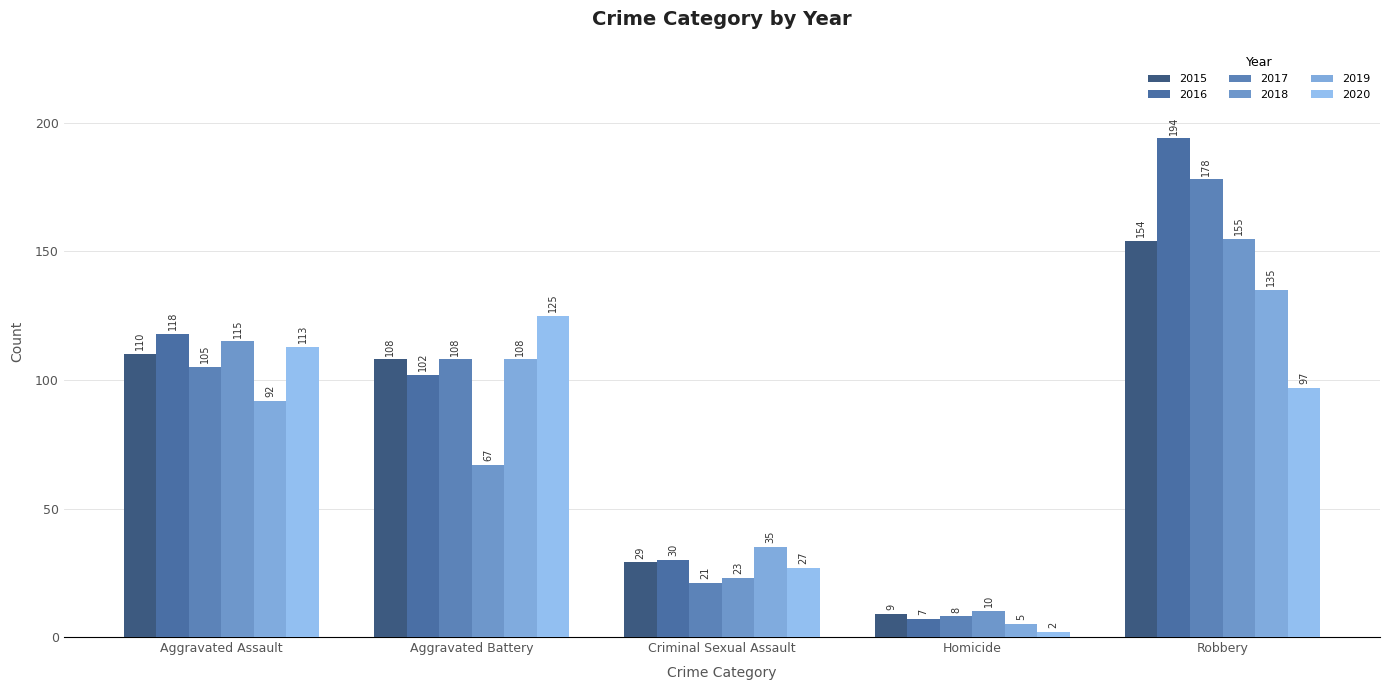

What are all the series names shown in the legend?

2015, 2016, 2017, 2018, 2019, 2020